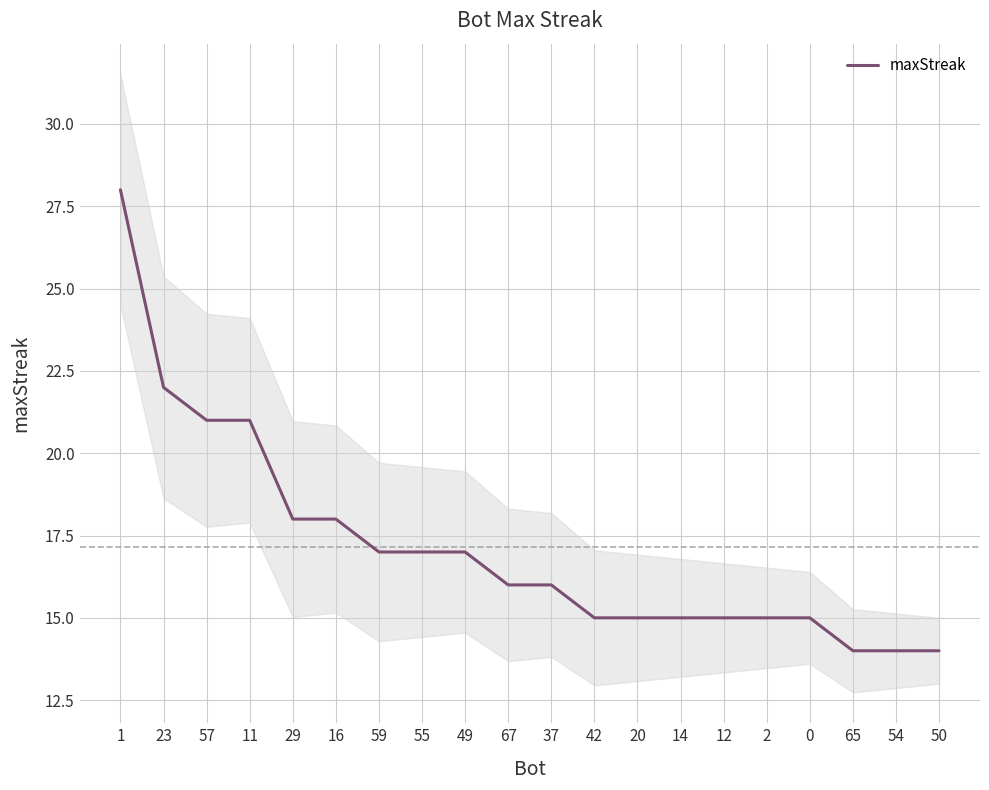

True or false: there are more than 2 points higher than both neighbors.

False